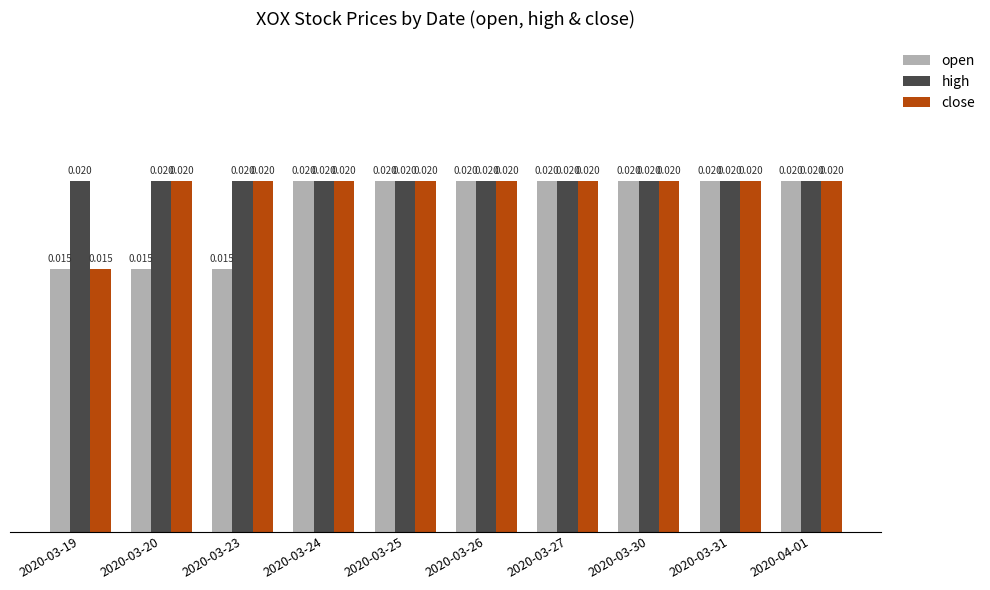

Which series changed the most between 2020-03-23 and 2020-03-31?

open